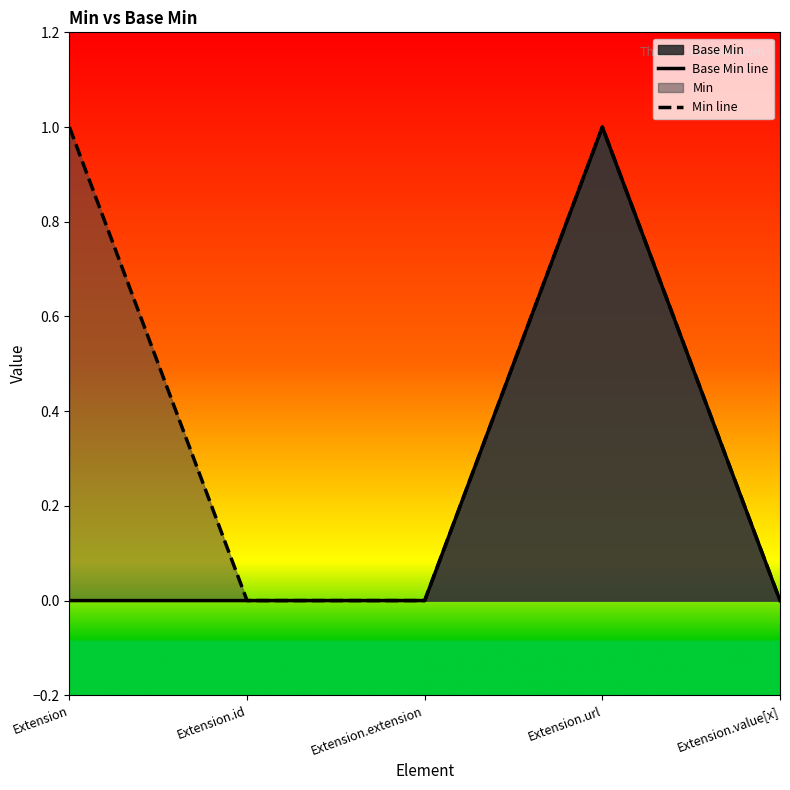

The value of Min line at Extension is 1. True or false?

True